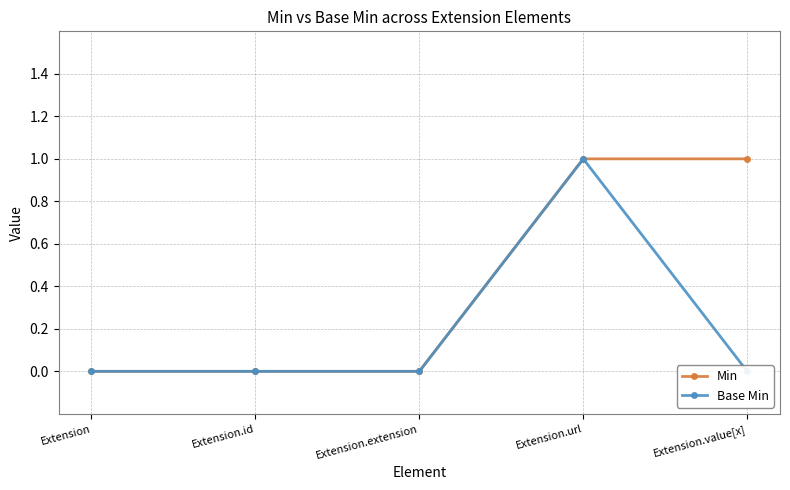

True or false: Base Min and Min cross at least once.

False